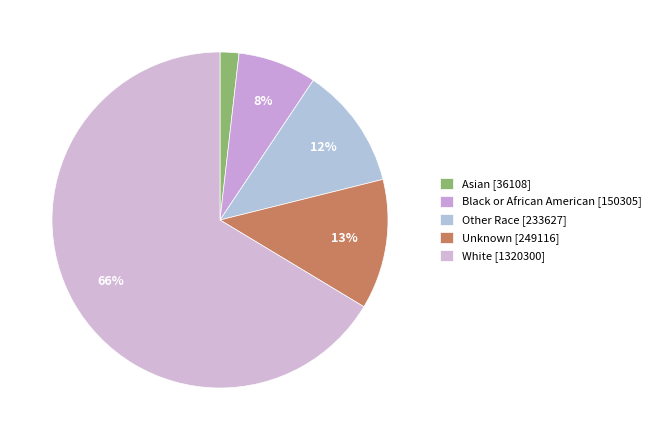

Is it true that White is 66% of the pie?

True